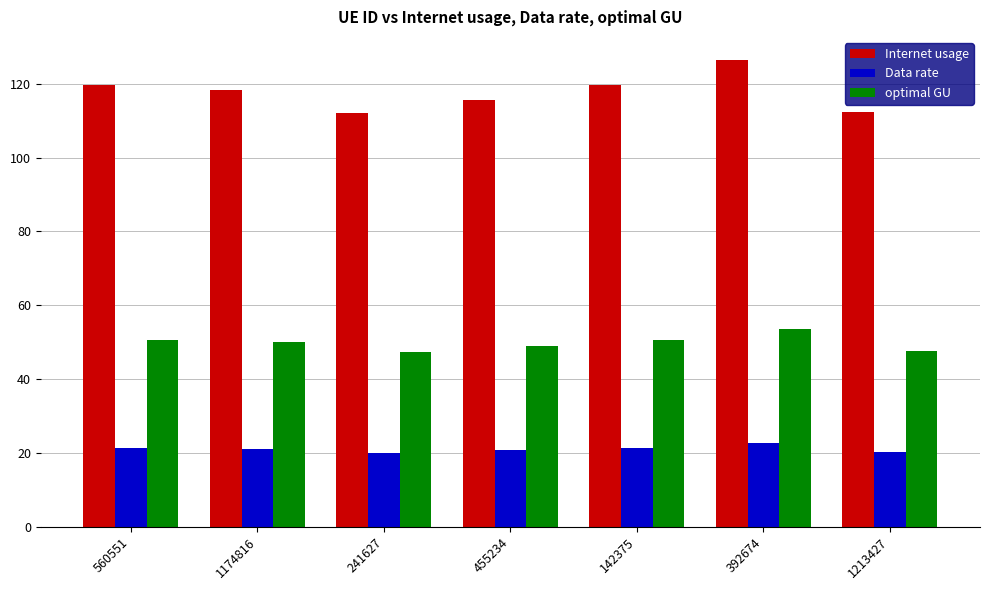

What is the label of the 2nd bar from the right?

392674